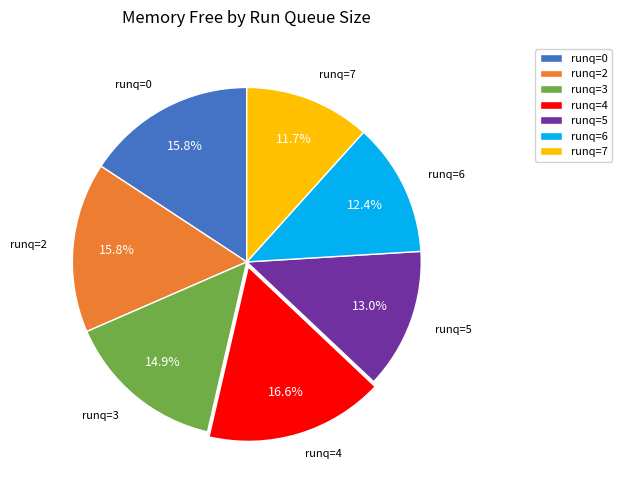

Does any single category account for the majority?

No